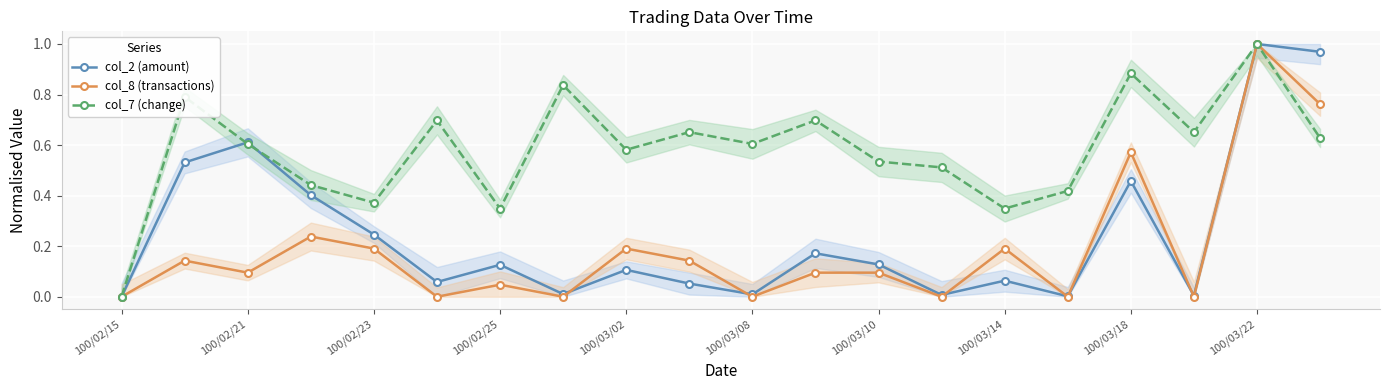

What position from the right is 13?

7